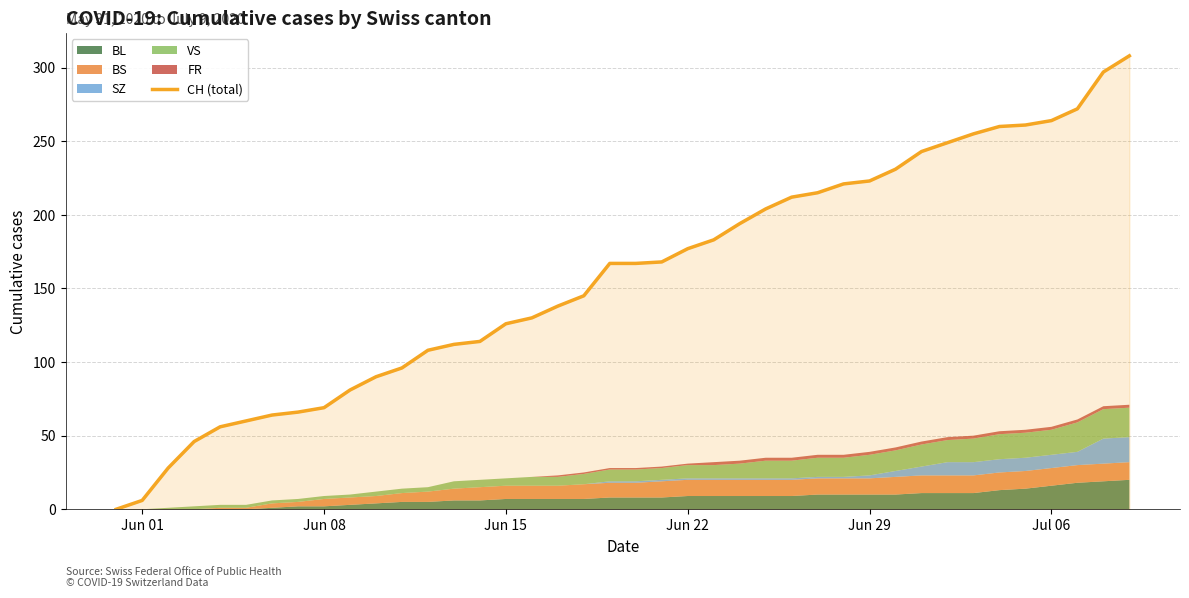

What is the highest value of the CH (total) series?

308